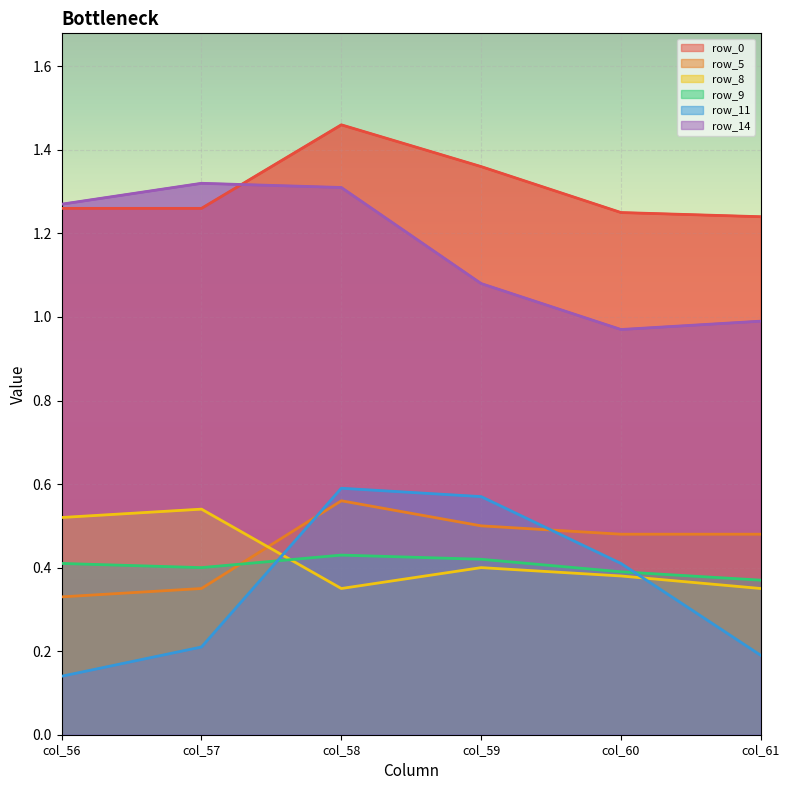

What is the greatest value displayed?

1.5